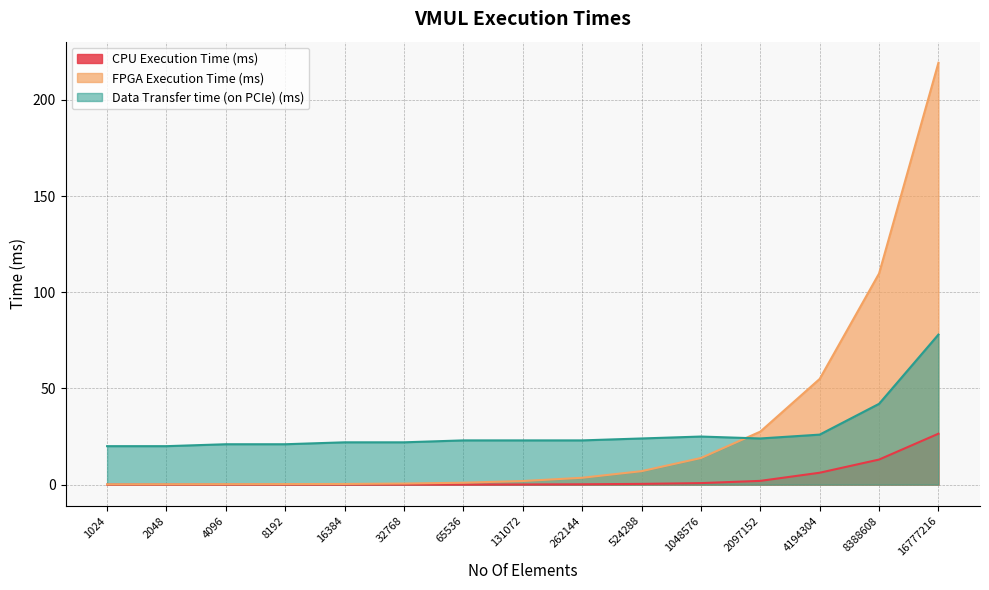

True or false: CPU Execution Time (ms) has more than 1 points higher than both neighbors.

False